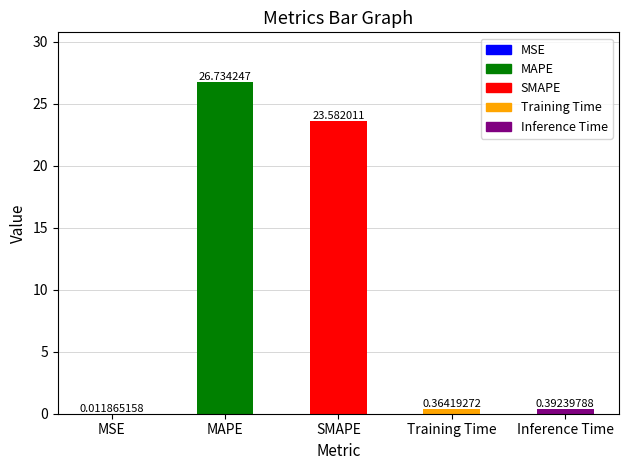

Which has a higher value, SMAPE or MSE?

SMAPE